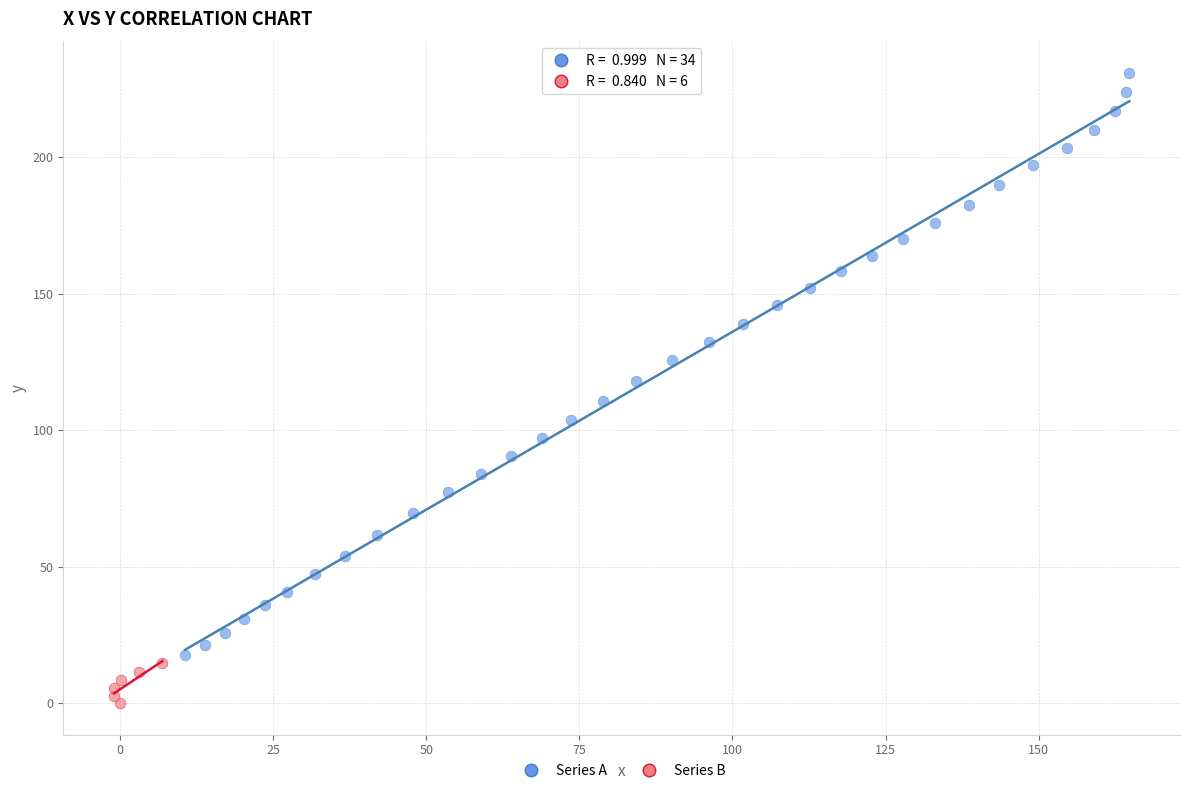

Which series reaches the maximum Y coordinate?

Series A